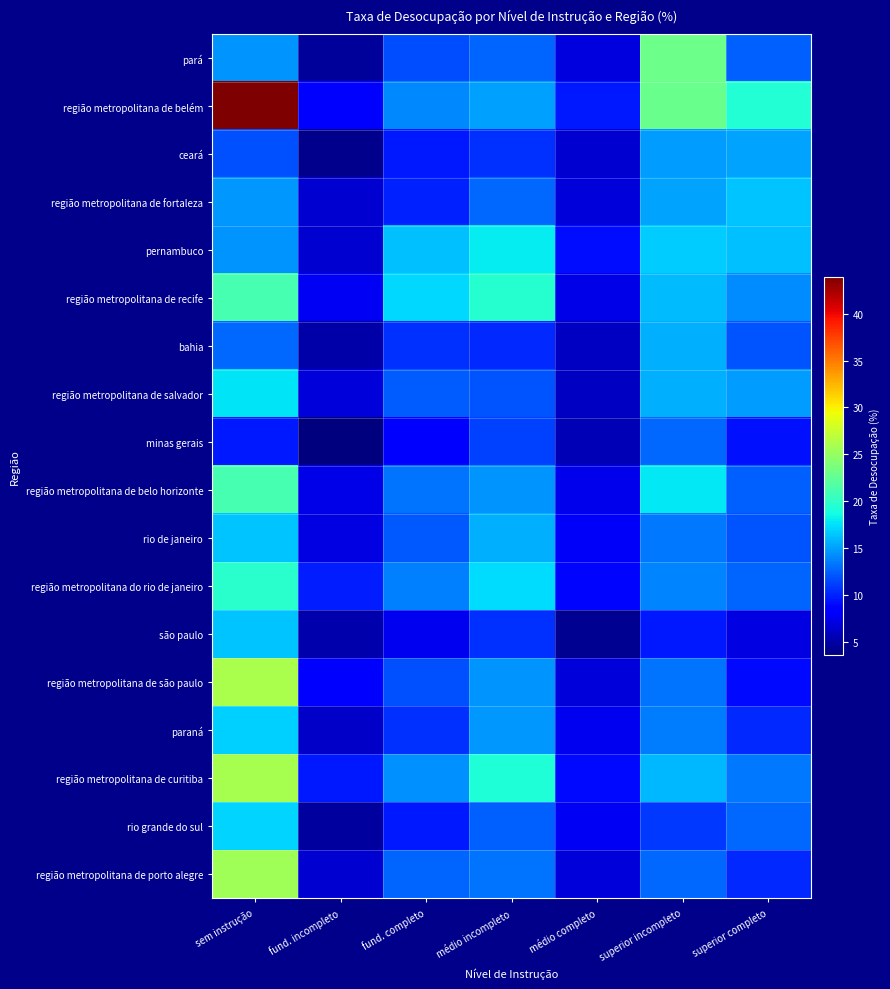

Reading left to right, extract all data points from this chart.

pará: sem instrução=14.6	fund. incompleto=4.7	fund. completo=11.7	médio incompleto=12.6	médio completo=6.9	superior incompleto=23.1	superior completo=12.6
região metropolitana de belém: sem instrução=43.9	fund. incompleto=8.8	fund. completo=14.0	médio incompleto=15.0	médio completo=9.6	superior incompleto=22.9	superior completo=19.4
ceará: sem instrução=11.9	fund. incompleto=4.2	fund. completo=9.6	médio incompleto=10.6	médio completo=6.5	superior incompleto=14.9	superior completo=15.2
região metropolitana de fortaleza: sem instrução=14.7	fund. incompleto=6.5	fund. completo=9.9	médio incompleto=12.8	médio completo=6.8	superior incompleto=15.2	superior completo=16.4
pernambuco: sem instrução=14.6	fund. incompleto=6.6	fund. completo=16.3	médio incompleto=18.1	médio completo=9.2	superior incompleto=16.7	superior completo=16.2
região metropolitana de recife: sem instrução=21.1	fund. incompleto=7.8	fund. completo=17.3	médio incompleto=19.5	médio completo=7.3	superior incompleto=16.1	superior completo=14.3
bahia: sem instrução=12.9	fund. incompleto=5.0	fund. completo=10.7	médio incompleto=10.3	médio completo=6.0	superior incompleto=15.6	superior completo=12.1
região metropolitana de salvador: sem instrução=17.7	fund. incompleto=6.9	fund. completo=12.4	médio incompleto=12.1	médio completo=6.1	superior incompleto=15.6	superior completo=14.9
minas gerais: sem instrução=9.7	fund. incompleto=3.6	fund. completo=8.4	médio incompleto=11.2	médio completo=5.5	superior incompleto=12.8	superior completo=9.3
região metropolitana de belo horizonte: sem instrução=21.1	fund. incompleto=7.3	fund. completo=13.3	médio incompleto=14.6	médio completo=7.5	superior incompleto=17.8	superior completo=12.4
rio de janeiro: sem instrução=16.4	fund. incompleto=7.1	fund. completo=12.2	médio incompleto=15.6	médio completo=7.9	superior incompleto=13.5	superior completo=12.0
região metropolitana do rio de janeiro: sem instrução=19.7	fund. incompleto=9.8	fund. completo=13.8	médio incompleto=17.3	médio completo=8.8	superior incompleto=13.9	superior completo=12.7
são paulo: sem instrução=16.5	fund. incompleto=5.2	fund. completo=7.6	médio incompleto=10.7	médio completo=4.3	superior incompleto=9.6	superior completo=7.2
região metropolitana de são paulo: sem instrução=26.1	fund. incompleto=8.7	fund. completo=11.8	médio incompleto=14.5	médio completo=6.8	superior incompleto=13.3	superior completo=9.1
paraná: sem instrução=16.9	fund. incompleto=6.3	fund. completo=10.7	médio incompleto=14.7	médio completo=7.7	superior incompleto=13.6	superior completo=10.3
região metropolitana de curitiba: sem instrução=25.8	fund. incompleto=9.6	fund. completo=14.3	médio incompleto=19.3	médio completo=9.1	superior incompleto=16.0	superior completo=13.4
rio grande do sul: sem instrução=17.1	fund. incompleto=4.8	fund. completo=9.7	médio incompleto=12.6	médio completo=7.8	superior incompleto=11.0	superior completo=12.8
região metropolitana de porto alegre: sem instrução=25.6	fund. incompleto=6.6	fund. completo=12.7	médio incompleto=13.3	médio completo=6.8	superior incompleto=12.8	superior completo=10.3